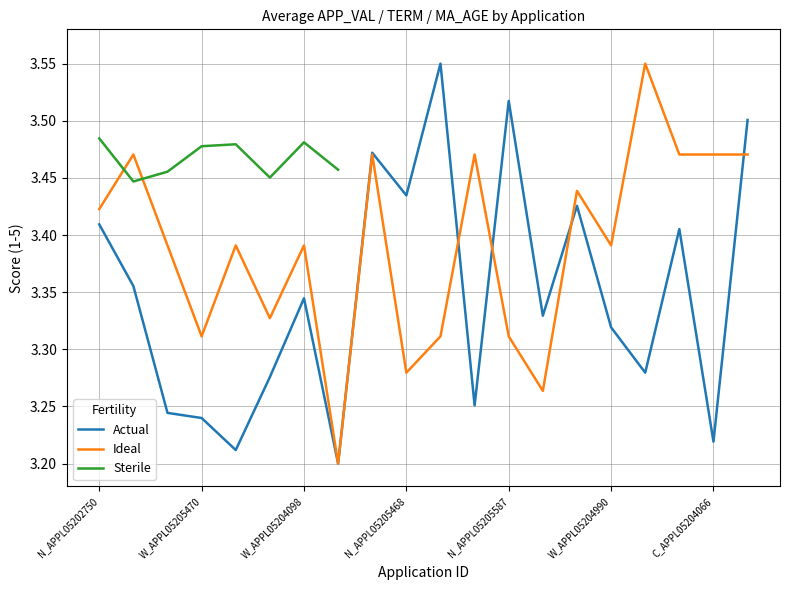

True or false: Actual has more than 0 interior local peaks.

True